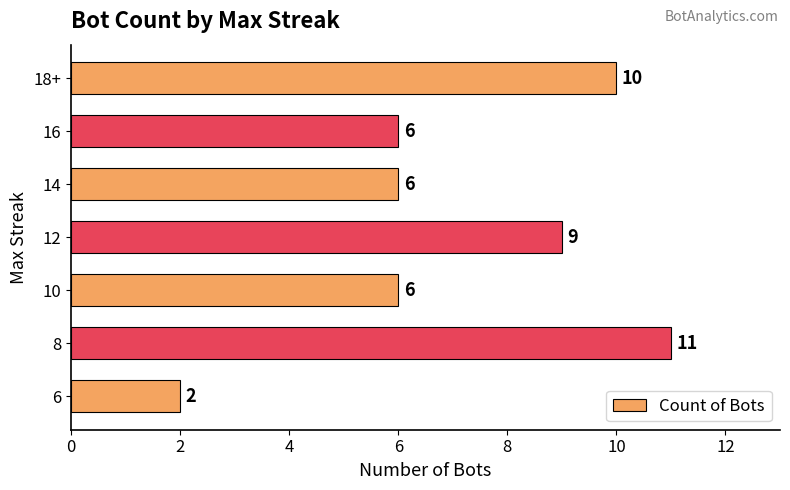

True or false: the data shows 17 at 8.

False